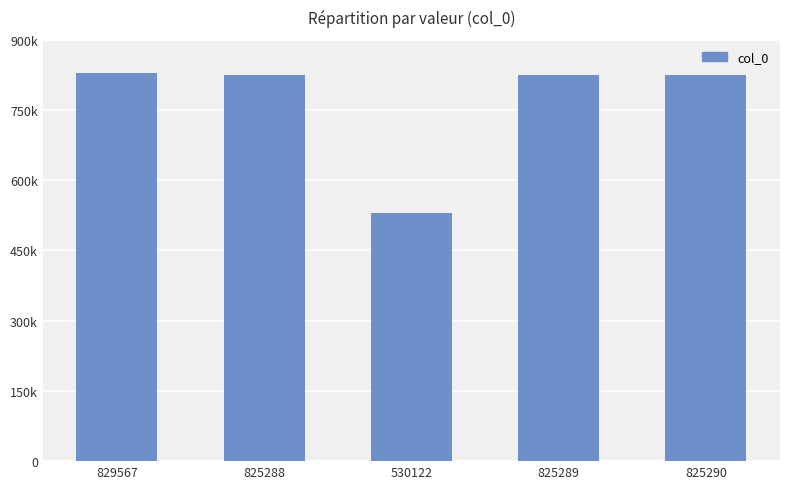

Are the bars grouped side by side (vs. stacked)?

No